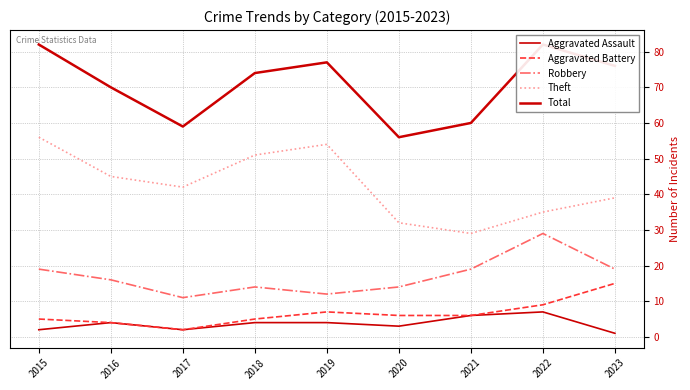

At how many categories does at least one series exceed 13?

9